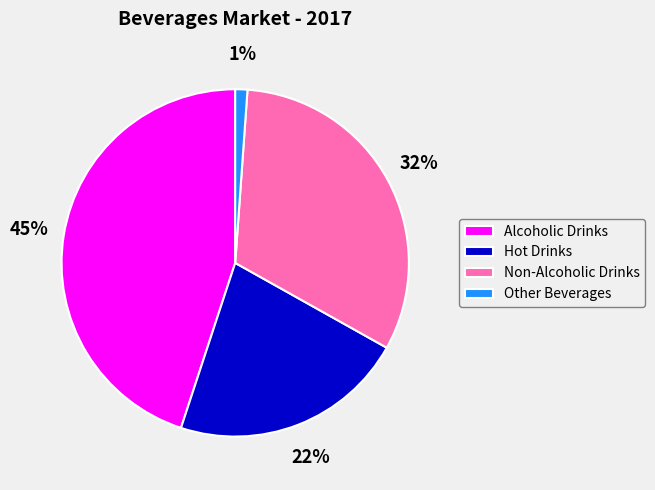

Count the number of slices in the pie.

4